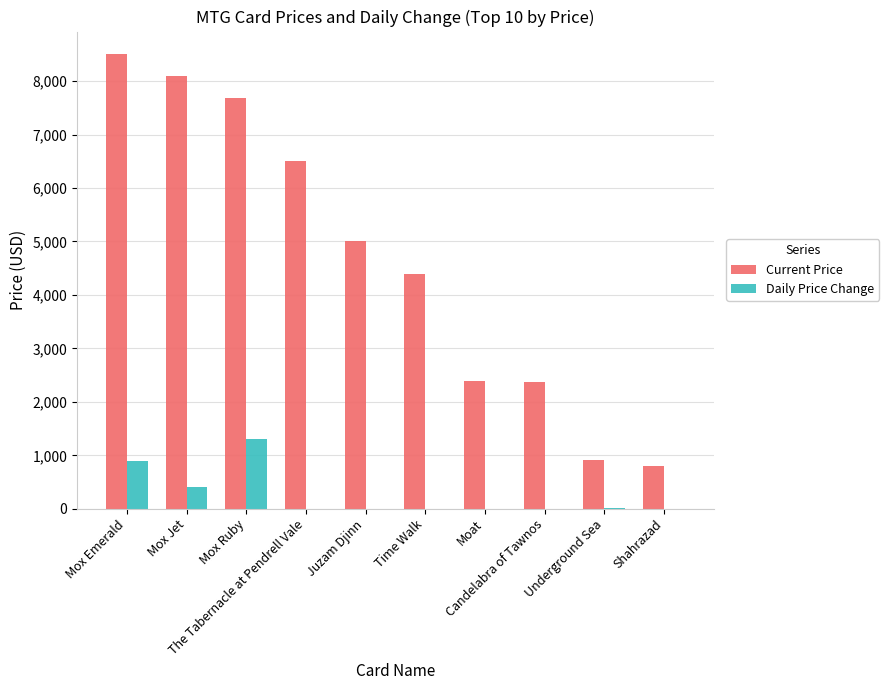

What is the sum of all Daily Price Change values?

2620.0